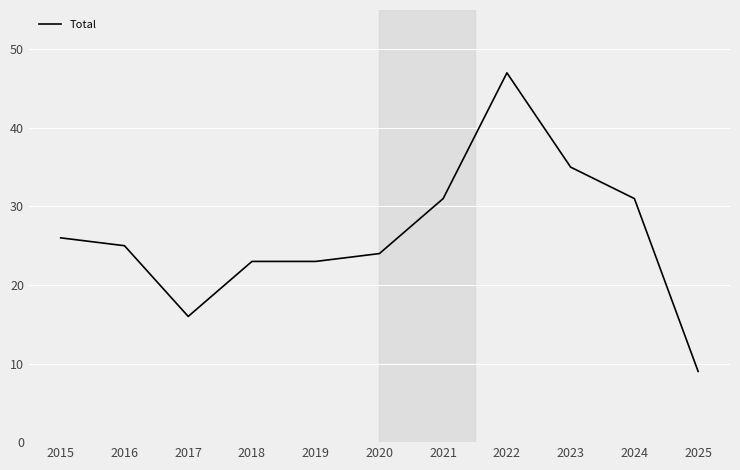

The chart shows a value of 2 at 2025. True or false?

False